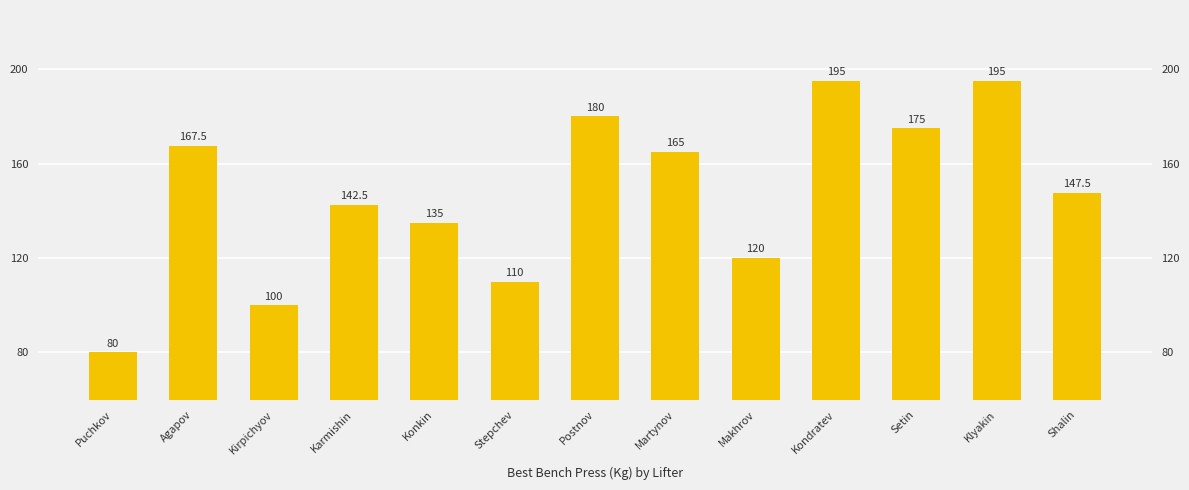

Read the value at Karmishin.

142.5